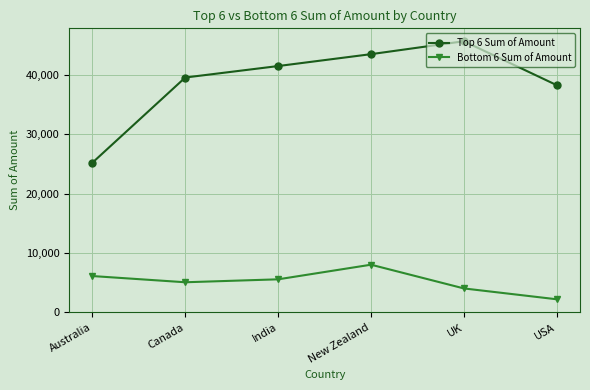

Which category has the lowest value across all series?

USA